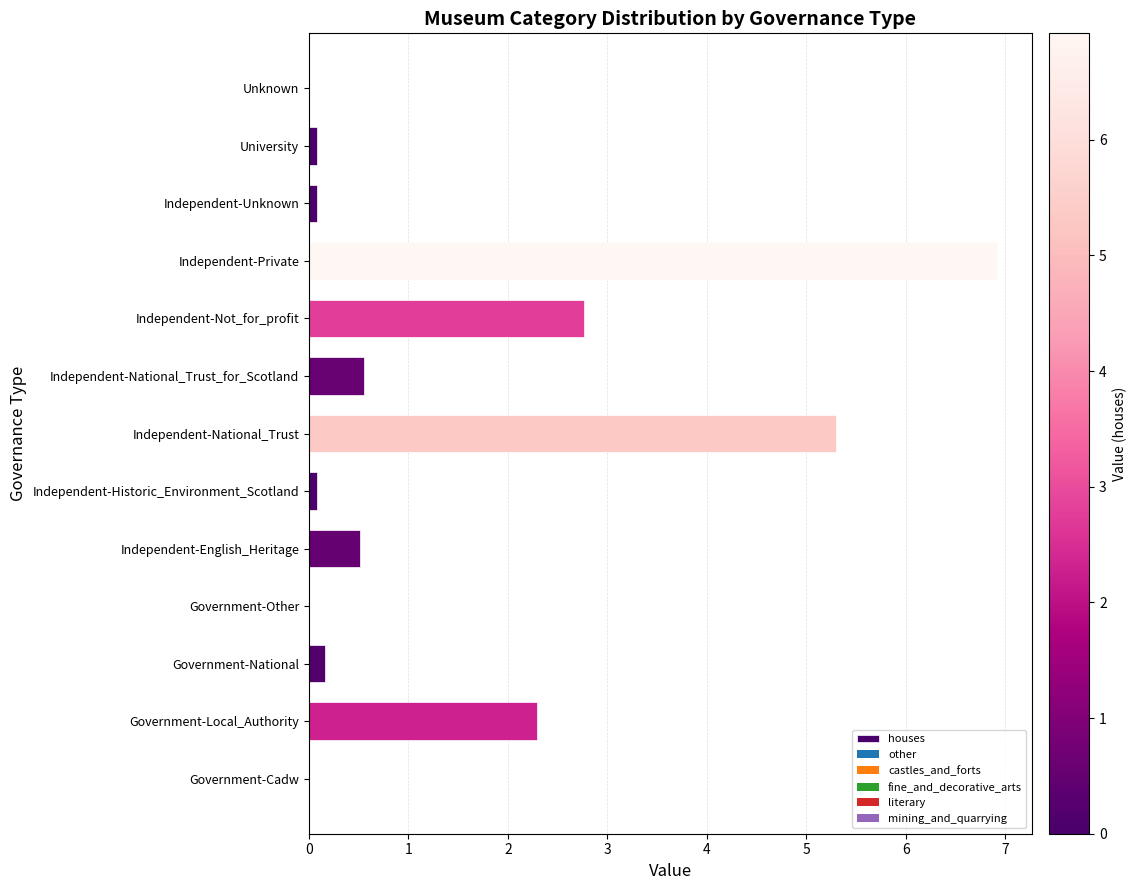

The value at Government-Other is 0.0. True or false?

True